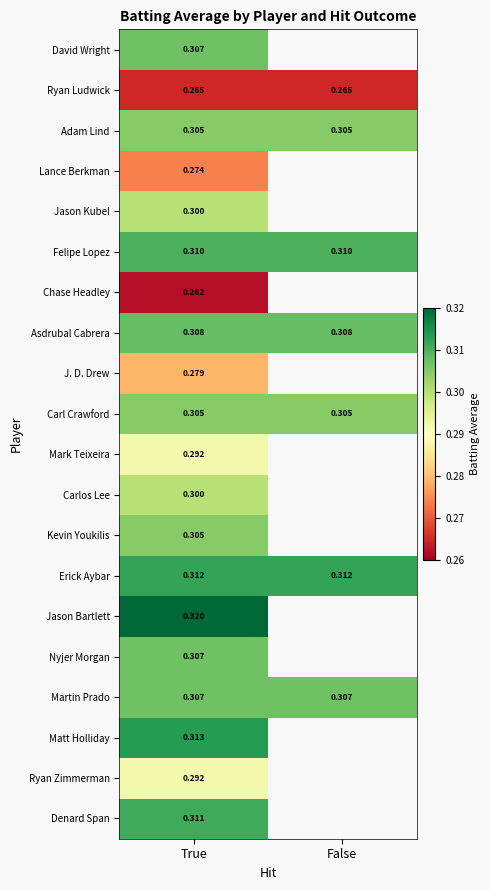

What value does the Carl Crawford series have at True?

0.3